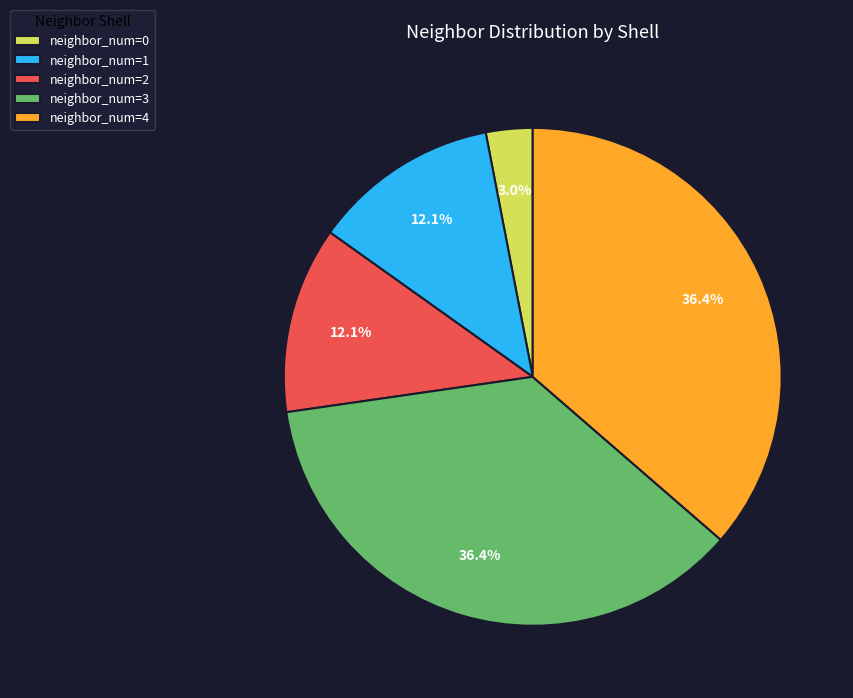

To the nearest percent, what portion does neighbor_num=0 represent?

3%